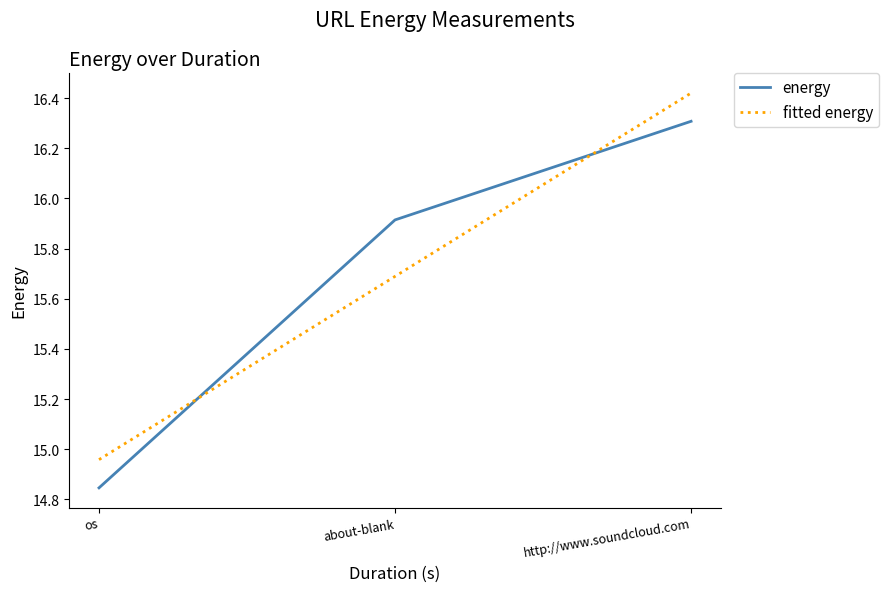

How many lines are shown in the chart?

2